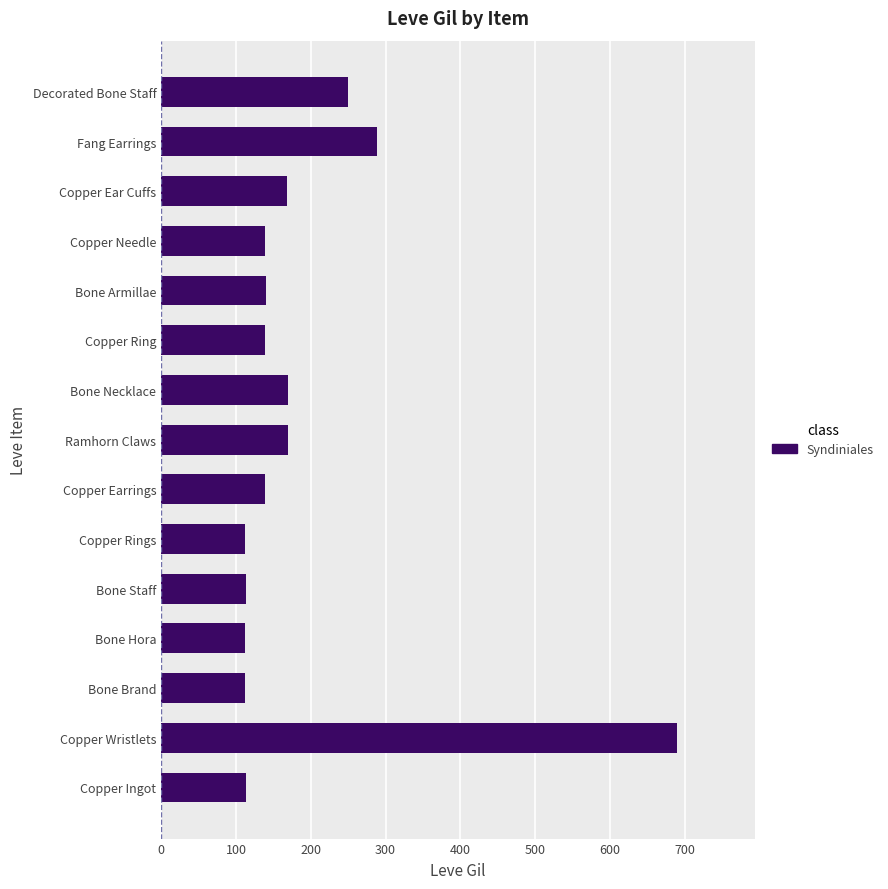

Between Bone Hora and Copper Ear Cuffs, which is larger?

Copper Ear Cuffs